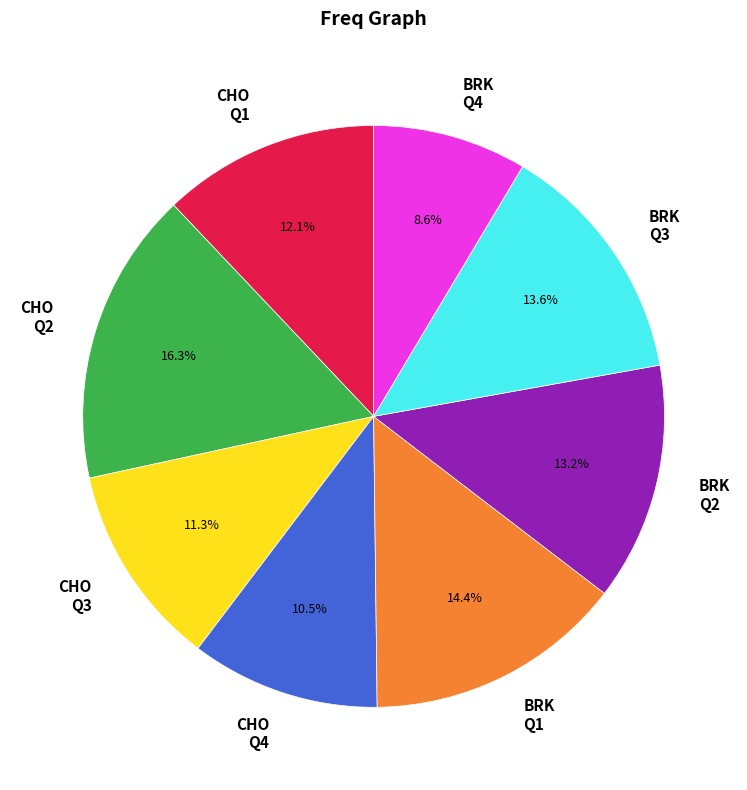

Do BRK Q2 and BRK Q3 together represent more than half of the pie?

No